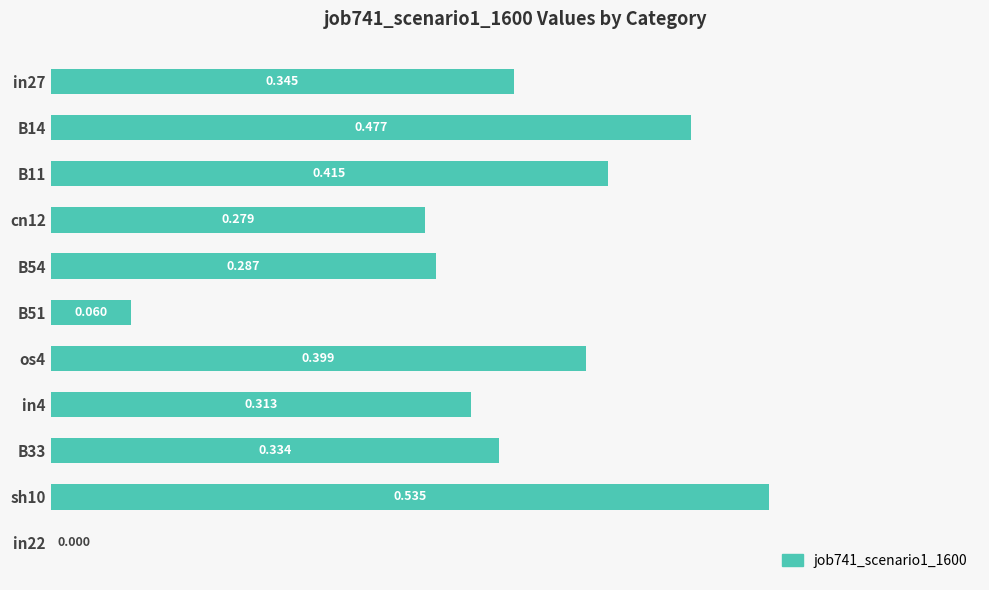

What is the average value?

0.3